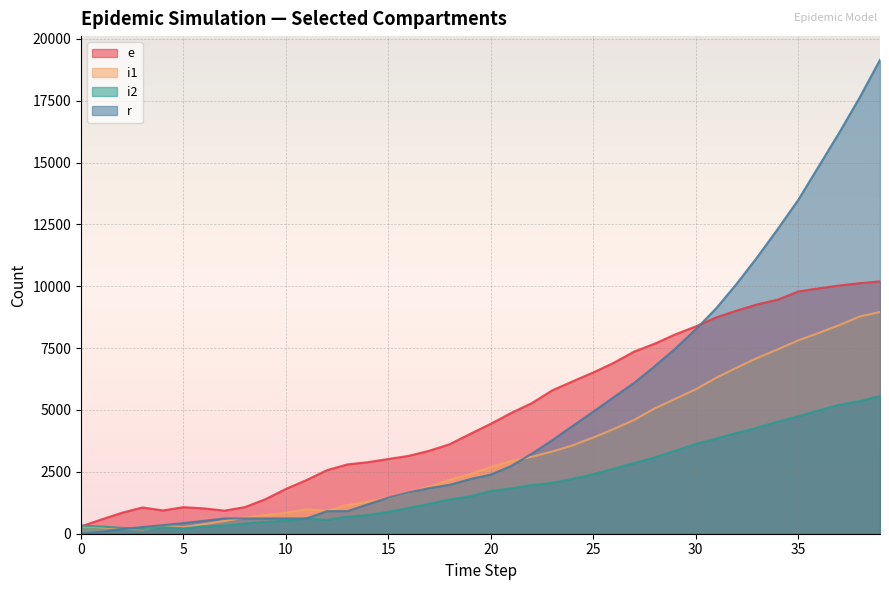

Is it true that i1 equals 13039 at 37?

False